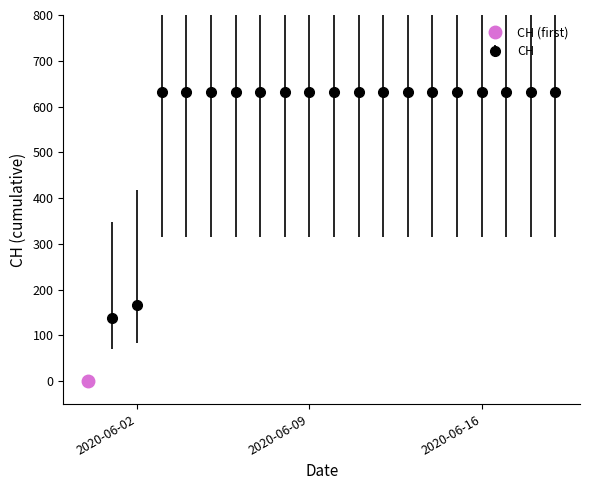

What is the sum of all values?

11033